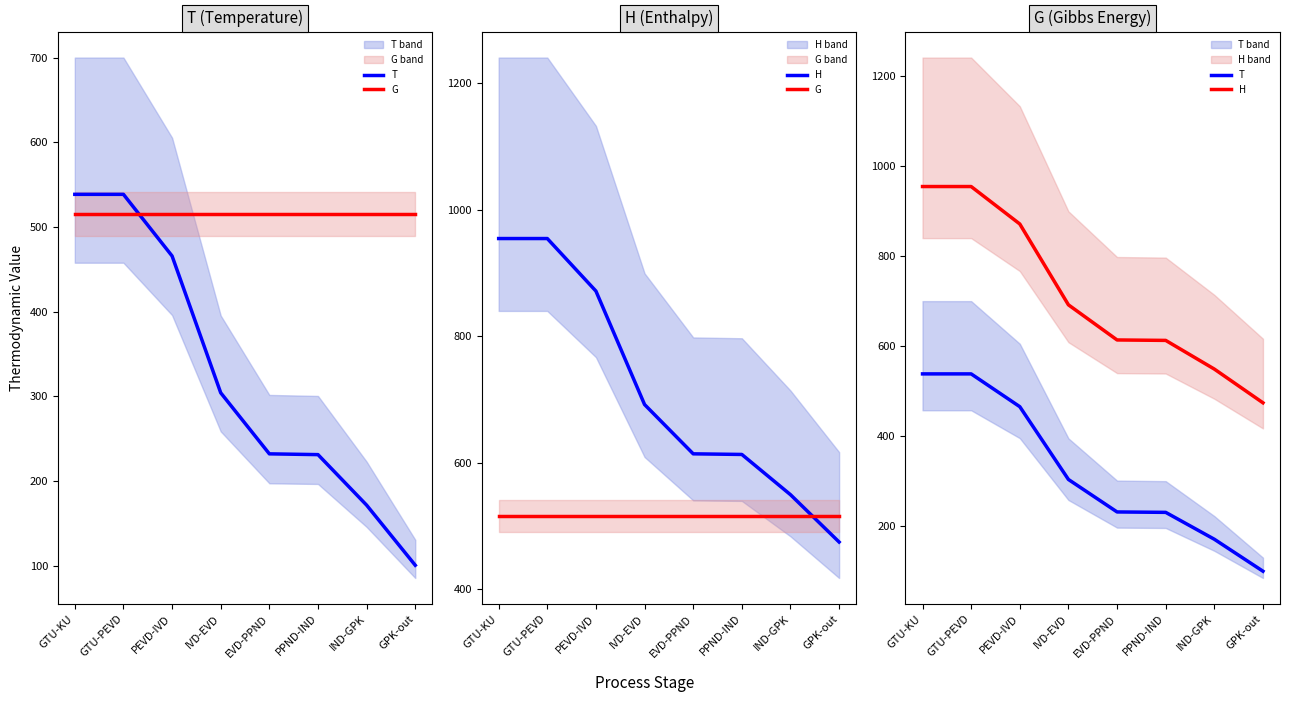

Which series has the largest total across all categories?

H